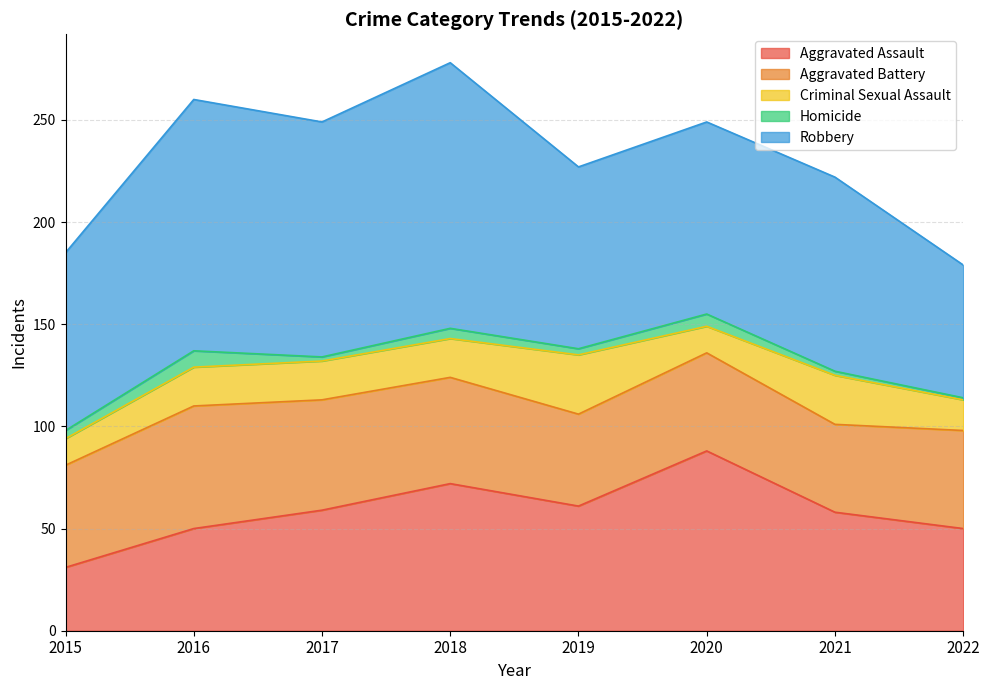

What is the value of the Criminal Sexual Assault point at the 6th from the left?

13